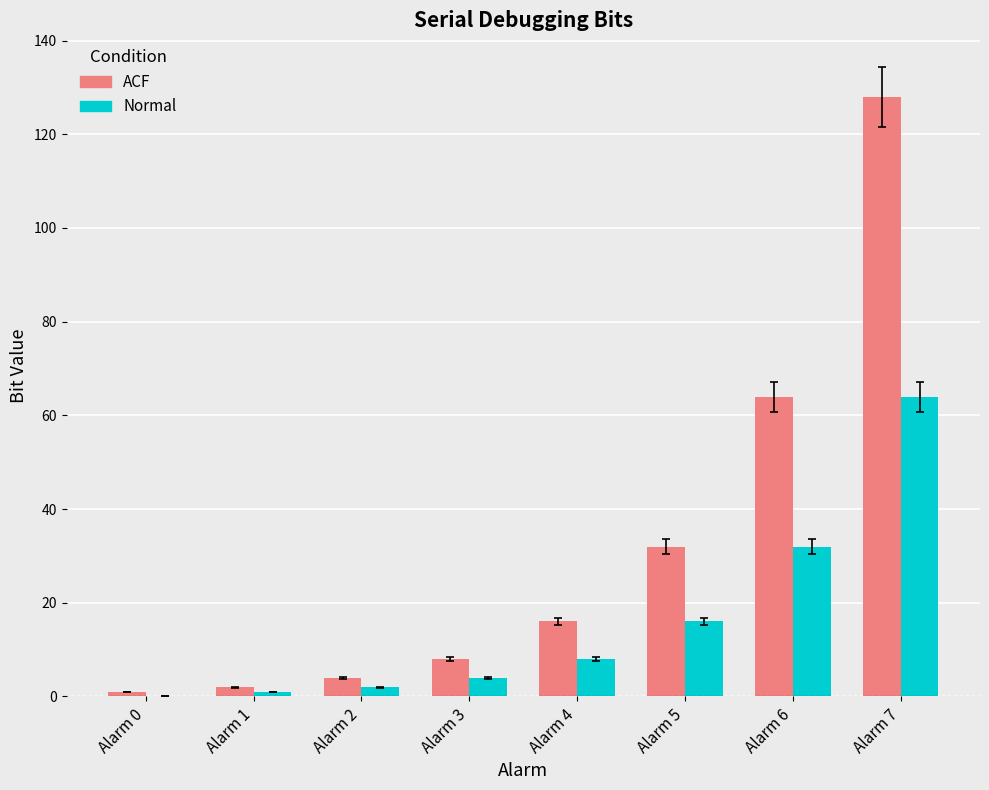

What is the maximum value shown in the chart?

128